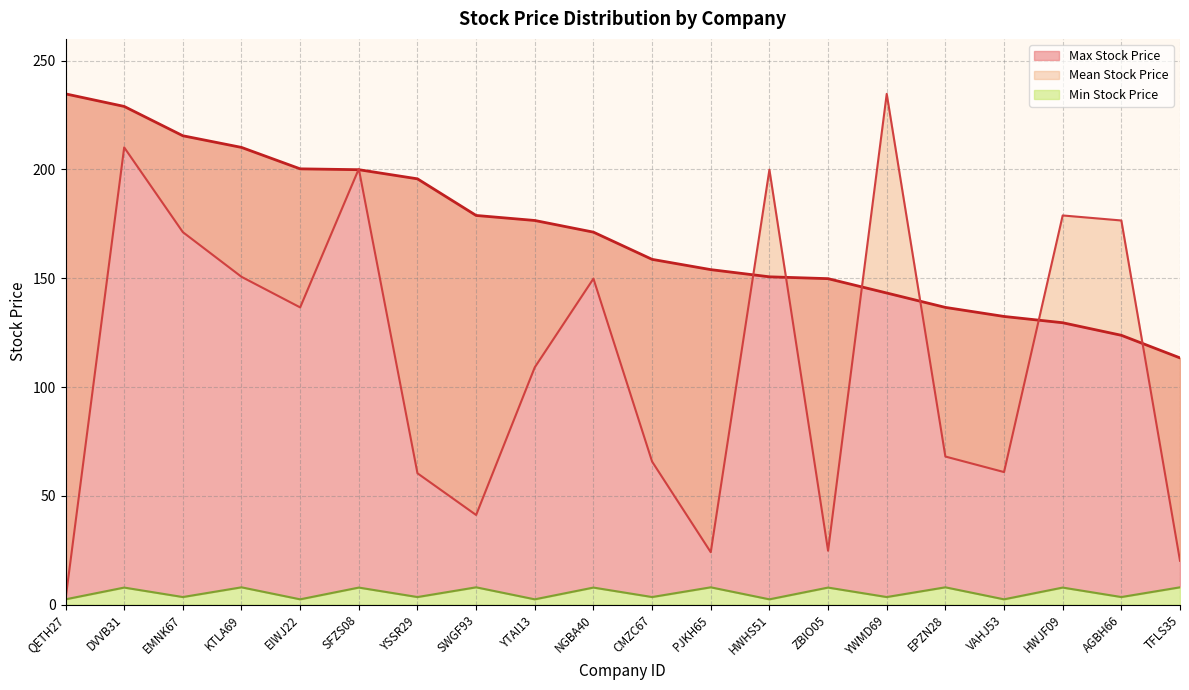

True or false: Max Stock Price has more than 1 interior local peaks.

False